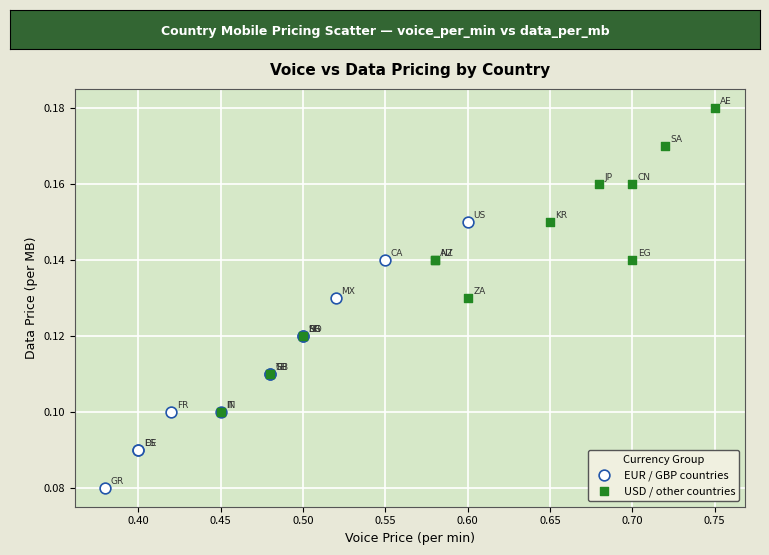

Which series reaches the minimum Y coordinate?

EUR / GBP countries